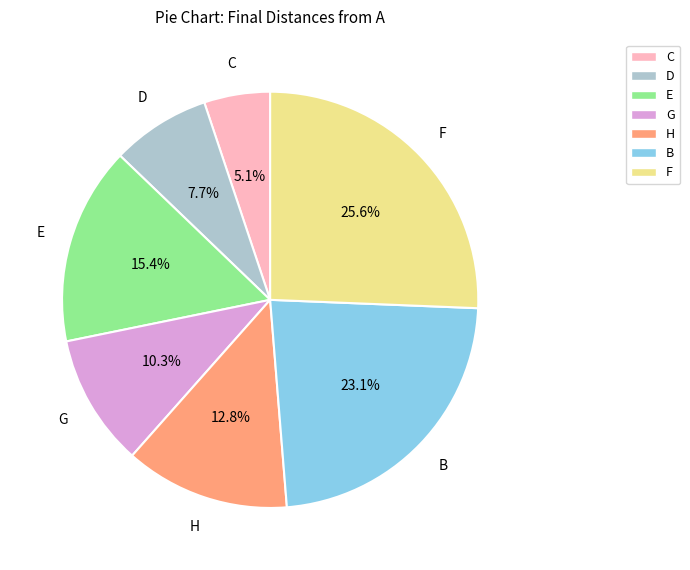

Count the number of slices in the pie.

7